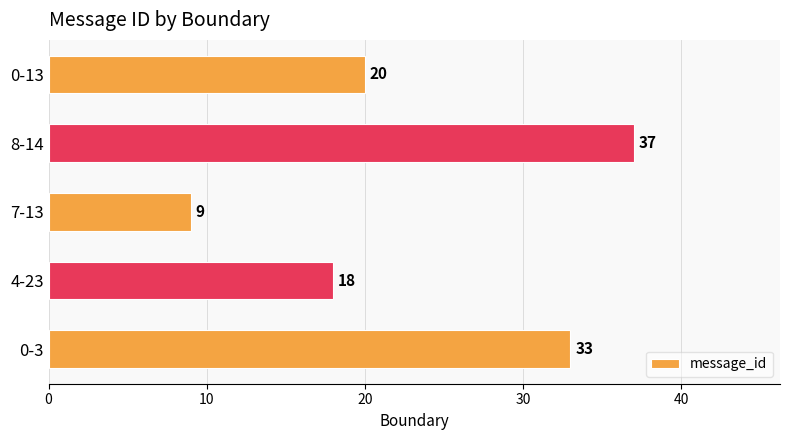

Which has a higher value, 8-14 or 0-13?

8-14